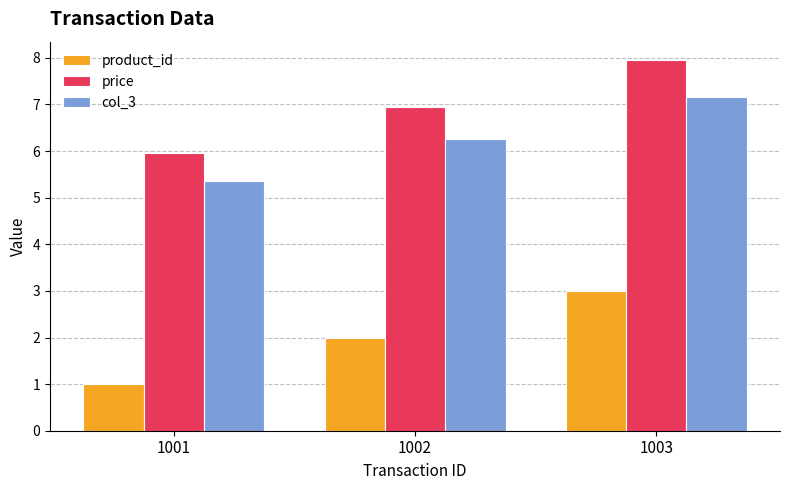

What value does the price series have at 1002?

7.0